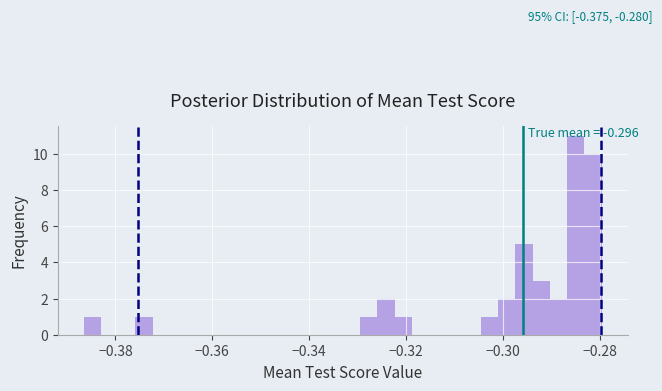

Around what value on the x-axis is the tallest bar? Give the approximate position of its centre, as read against the axis.

-0.284